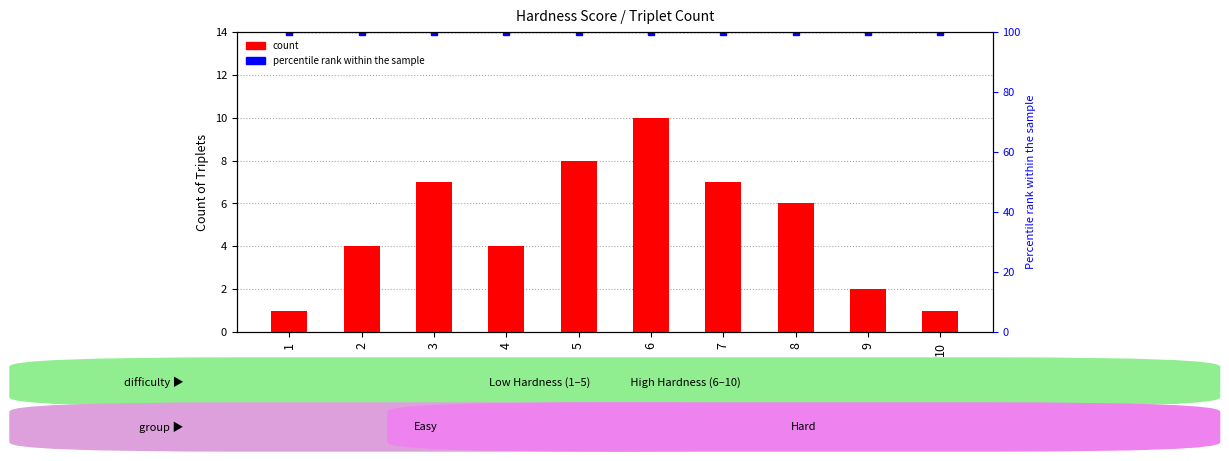

The count series shows 7 at 3. True or false?

True